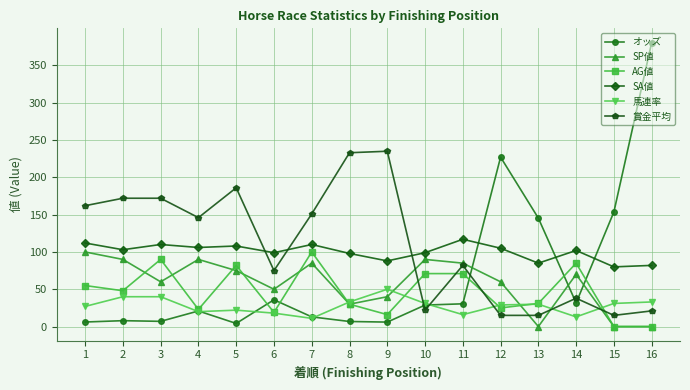

What is the sum of the オッズ values at 1 and 13?

151.4